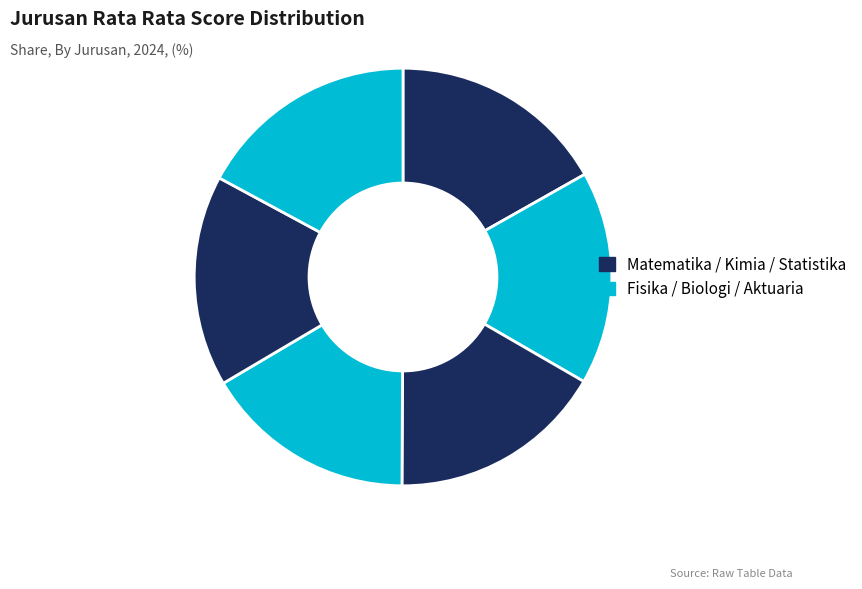

Count the number of slices in the pie.

6